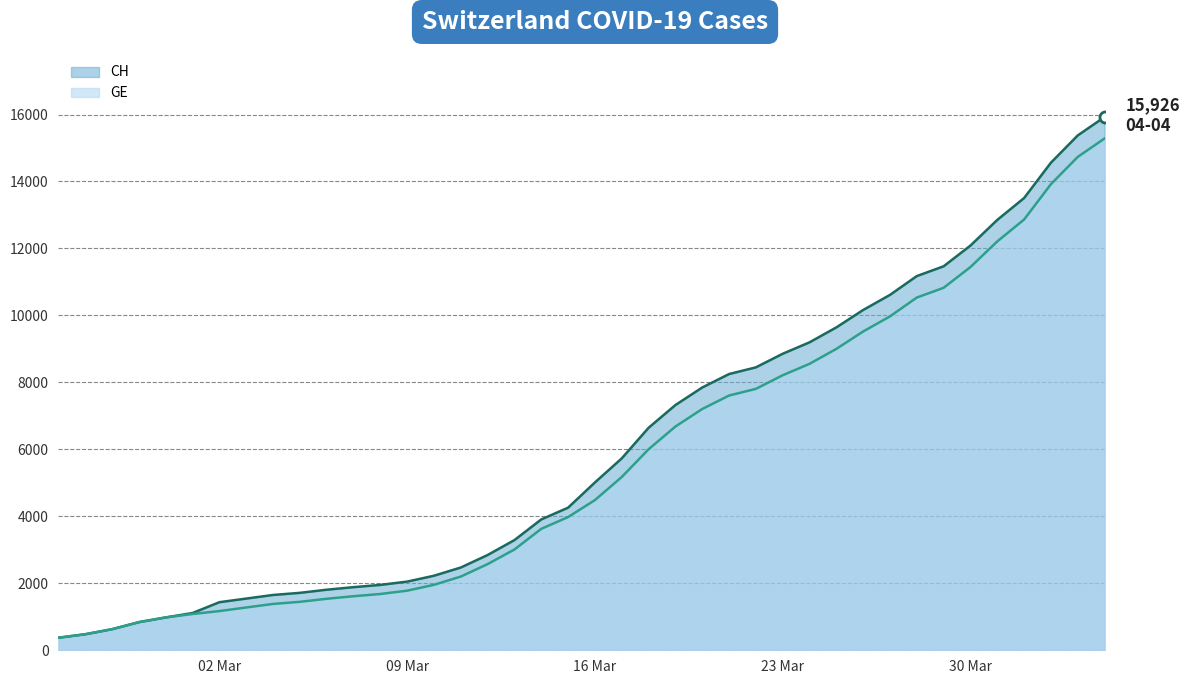

What is the value of the GE point at the 32nd from the left?

9971